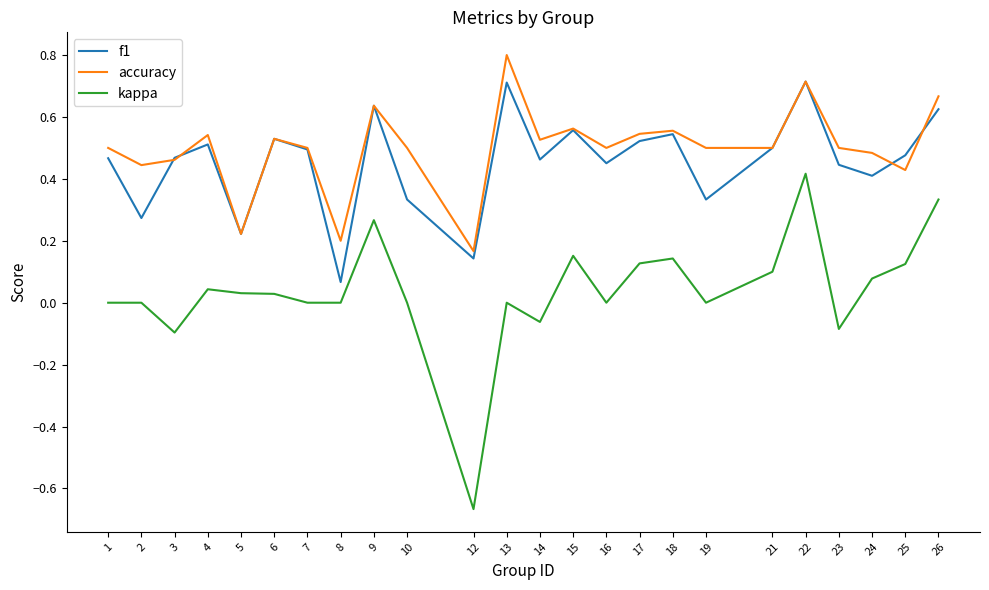

Is it true that accuracy equals 0.4 at 2?

True